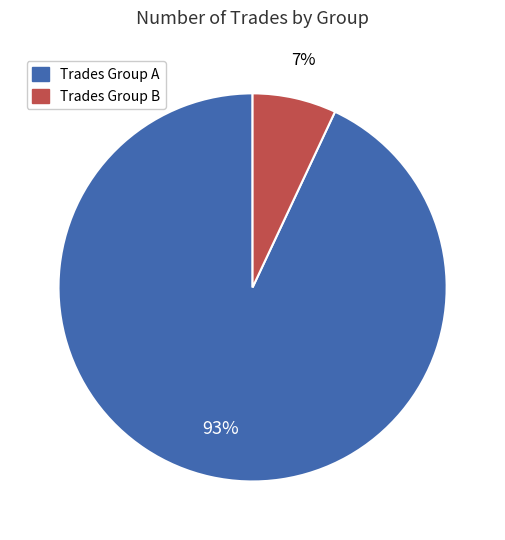

Does any single category account for the majority?

Yes